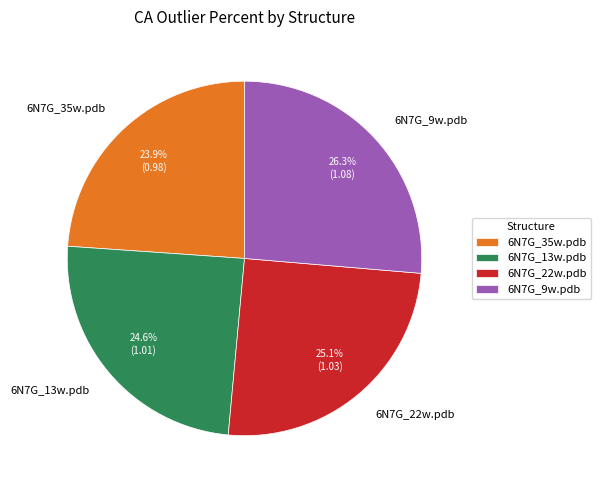

To the nearest percent, what is the combined percentage of 6N7G_9w.pdb and 6N7G_22w.pdb?

51%